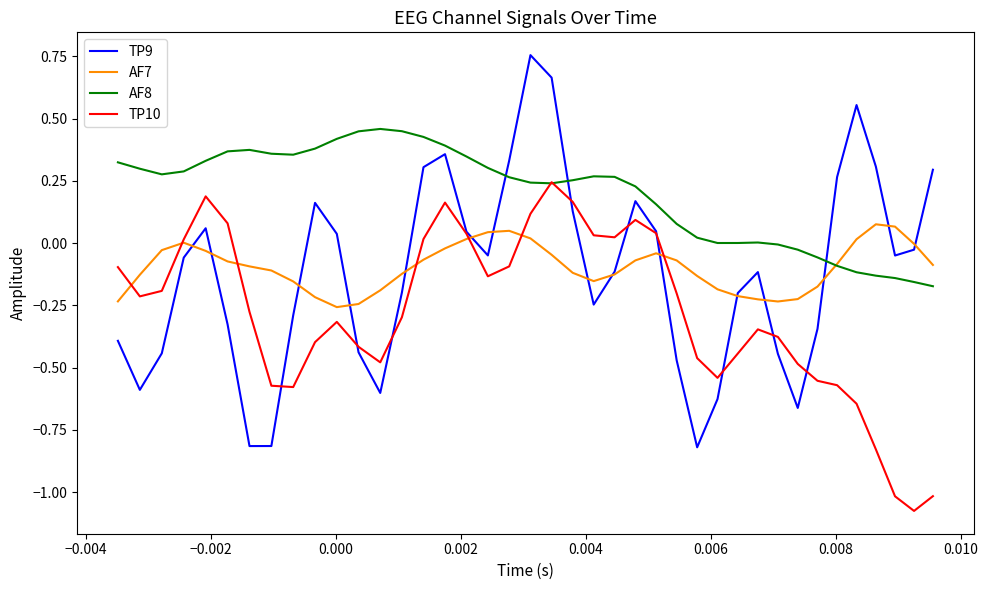

Is this an area chart (filled region under the line)?

No